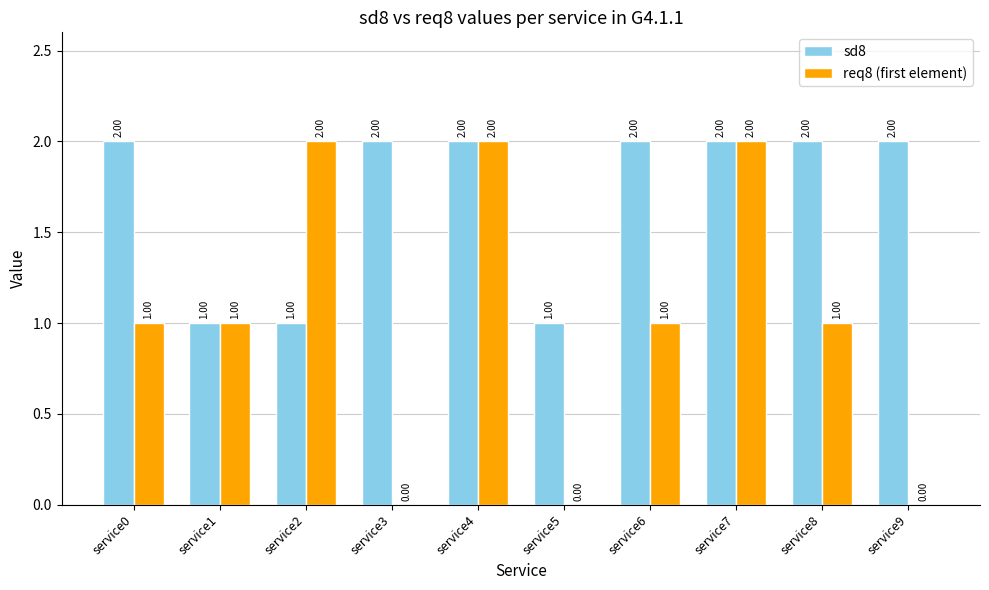

What is the total value across all series at service4?

4